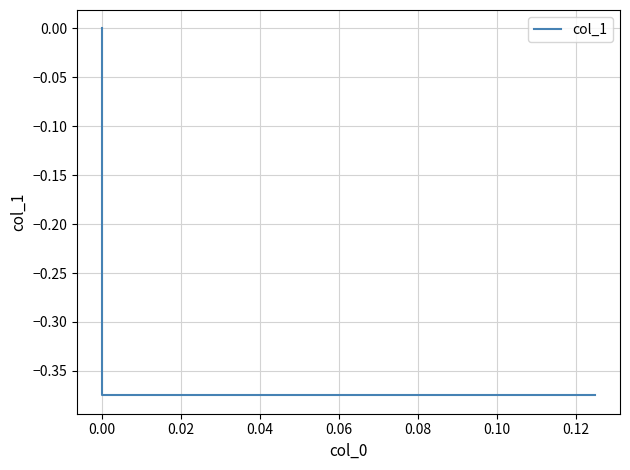

How many negative values are there?

2